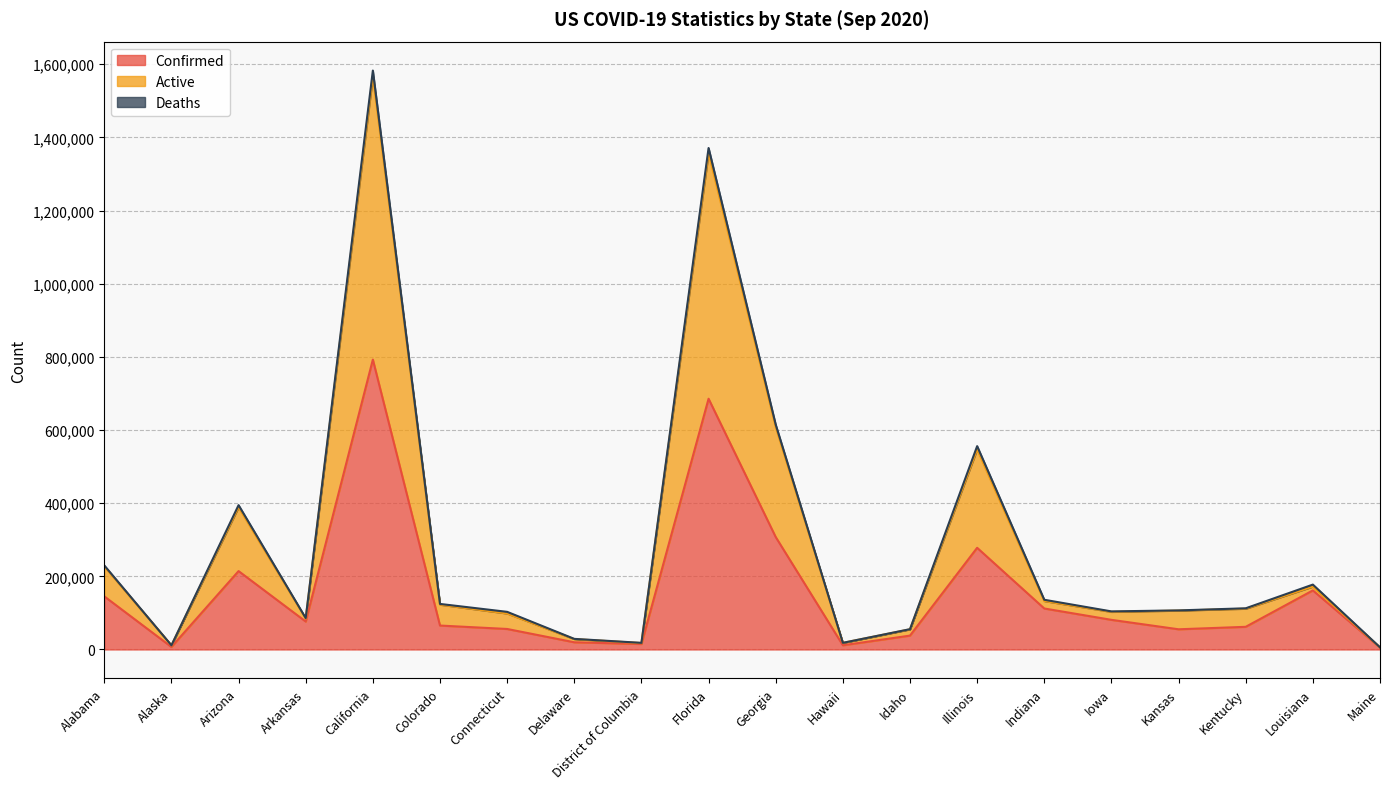

Is it true that Confirmed equals 55170 at Kansas?

True